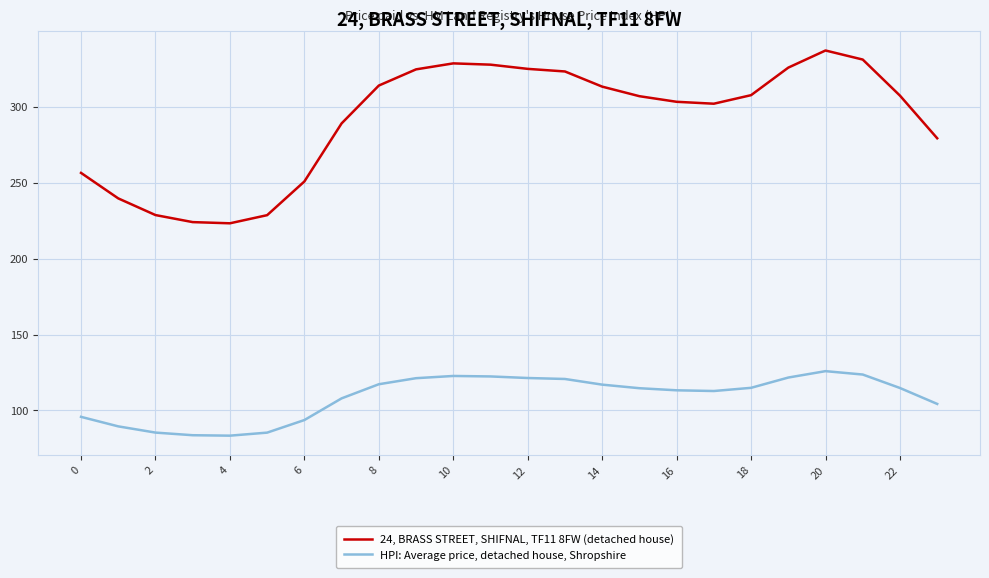

List the series in order of their overall mean, lowest first.

HPI: Average price, detached house, Shropshire, 24, BRASS STREET, SHIFNAL, TF11 8FW (detached house)